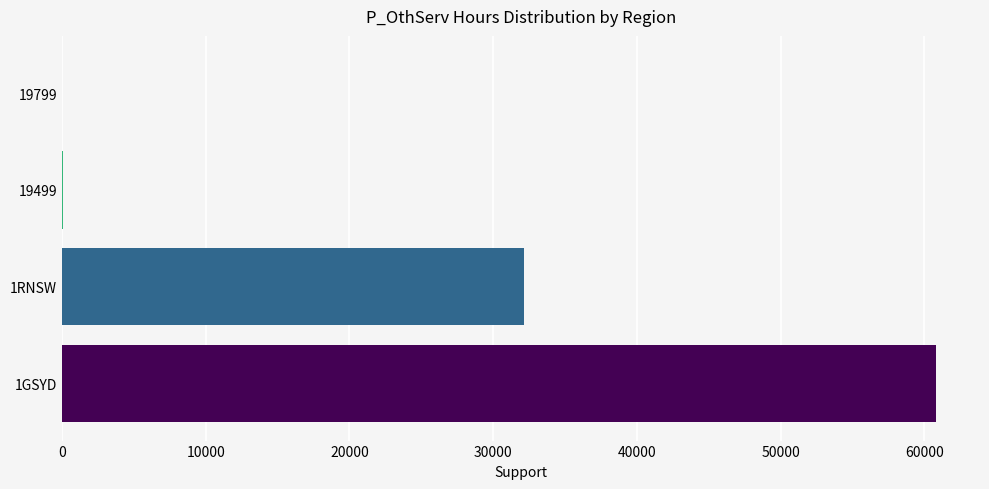

At which label is the value closest to 30422?

1RNSW